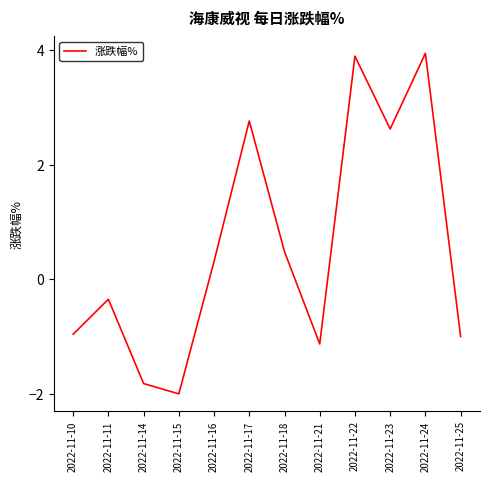

What is the smallest value displayed?

-2.0